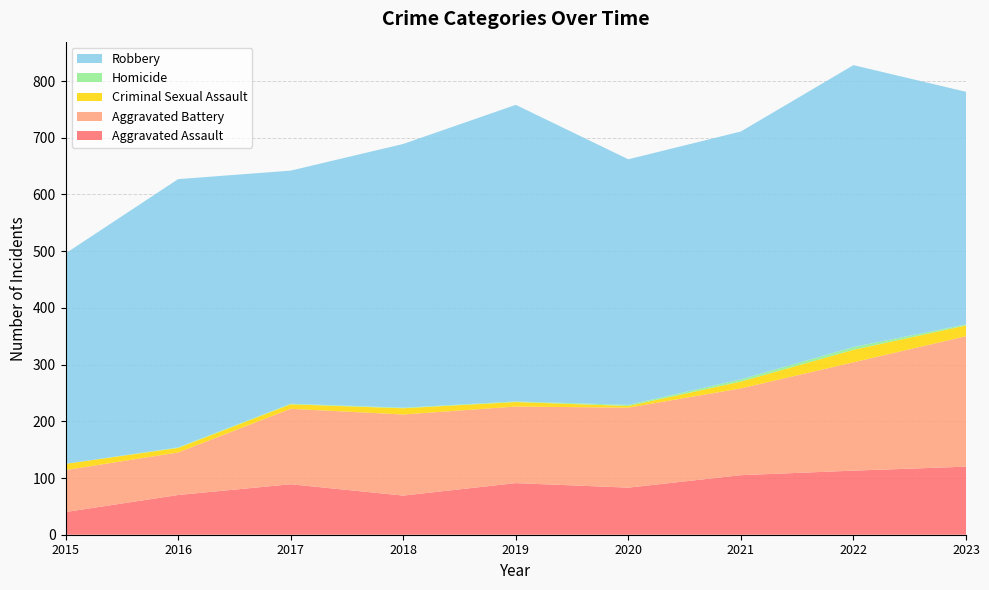

Reading left to right, what are all the values shown in this chart?

Aggravated Assault: 2015=40	2016=70	2017=89	2018=69	2019=91	2020=83	2021=105	2022=113	2023=120
Aggravated Battery: 2015=74	2016=75	2017=133	2018=143	2019=135	2020=141	2021=153	2022=191	2023=230
Criminal Sexual Assault: 2015=11	2016=8	2017=8	2018=11	2019=8	2020=3	2021=12	2022=22	2023=19
Homicide: 2015=0	2016=1	2017=1	2018=1	2019=1	2020=2	2021=4	2022=5	2023=2
Robbery: 2015=371	2016=473	2017=411	2018=465	2019=523	2020=433	2021=437	2022=497	2023=410